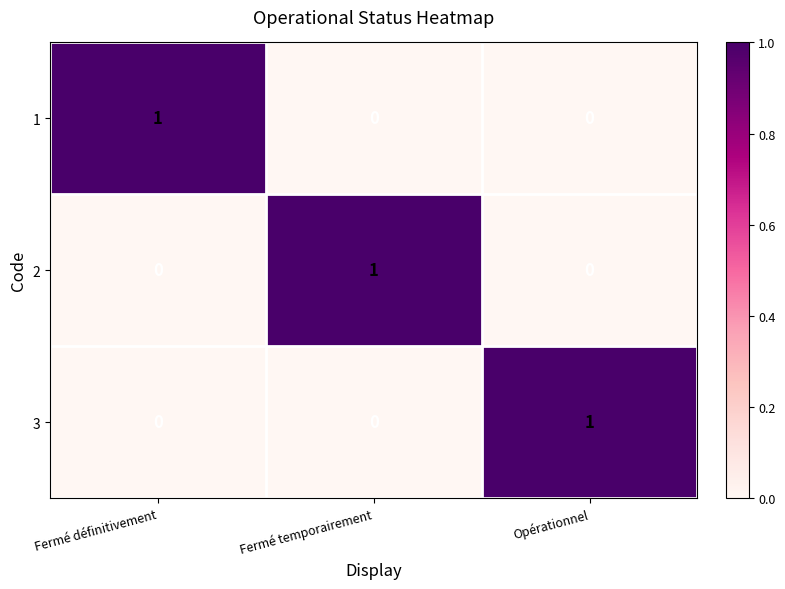

Which category has the highest value in the 2 series?

Fermé temporairement